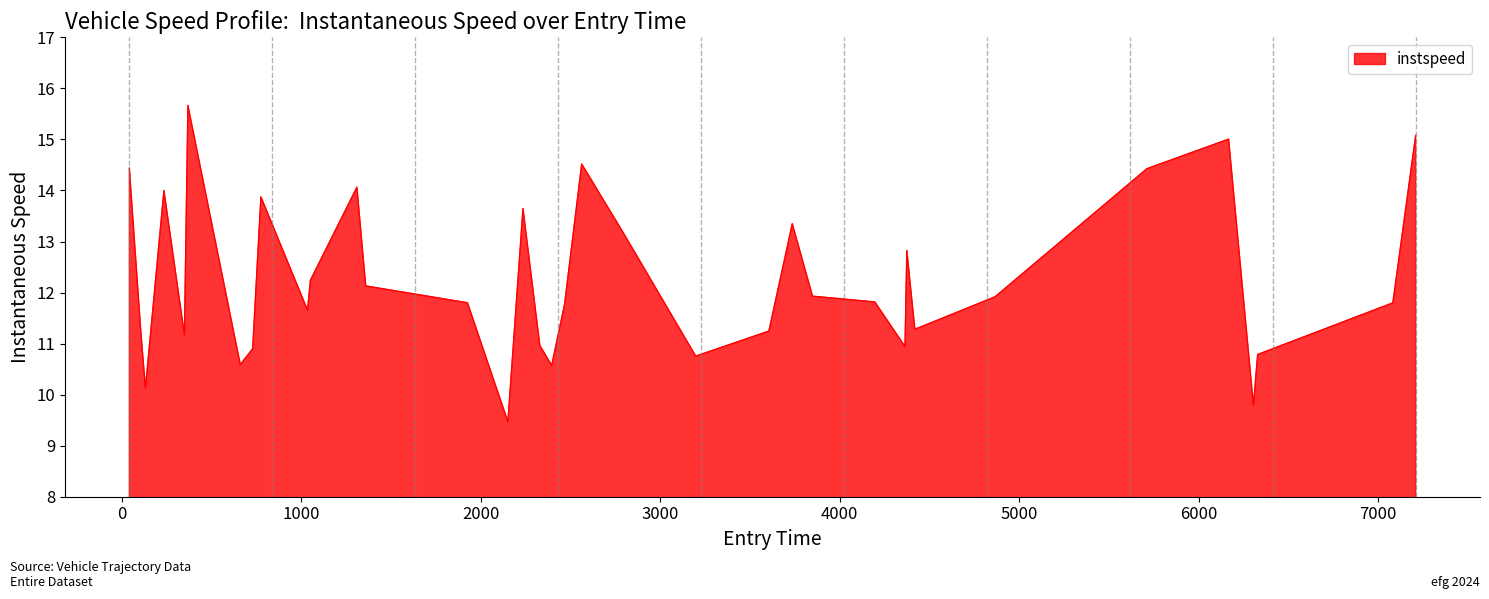

What is the greatest value displayed?

15.7